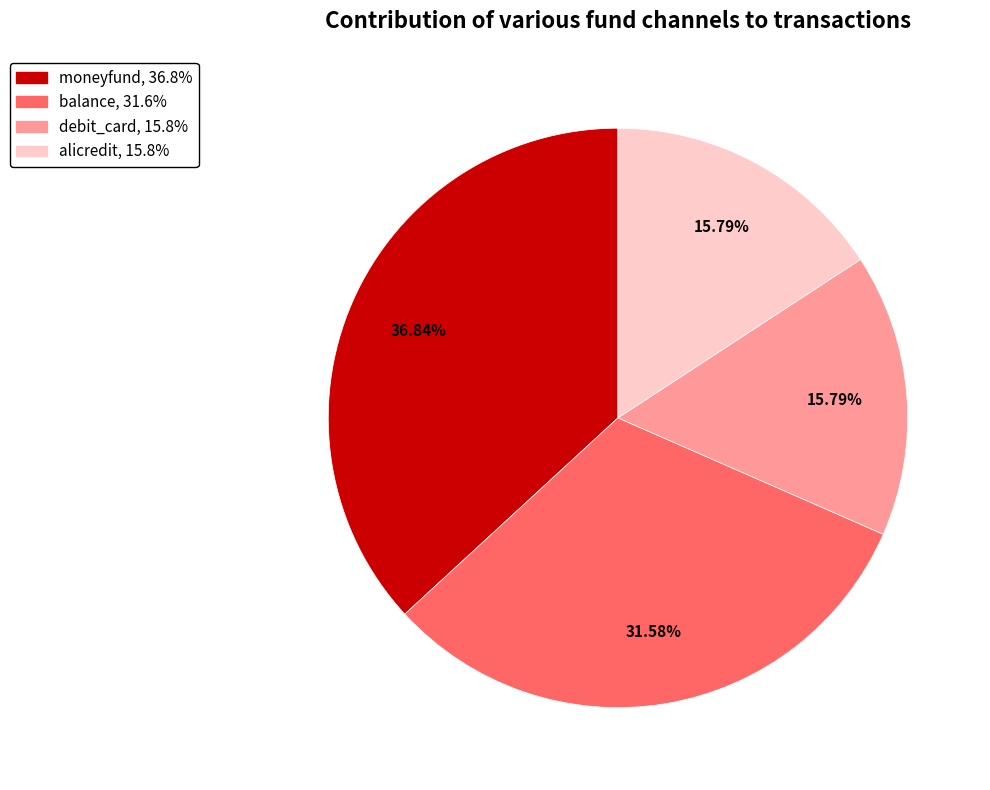

To the nearest percent, what portion does balance represent?

32%